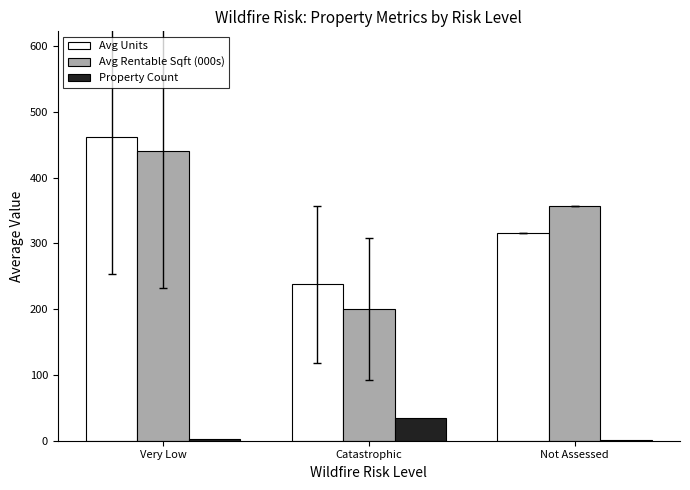

What is the sum of the Avg Units values at Very Low and Catastrophic?

698.9